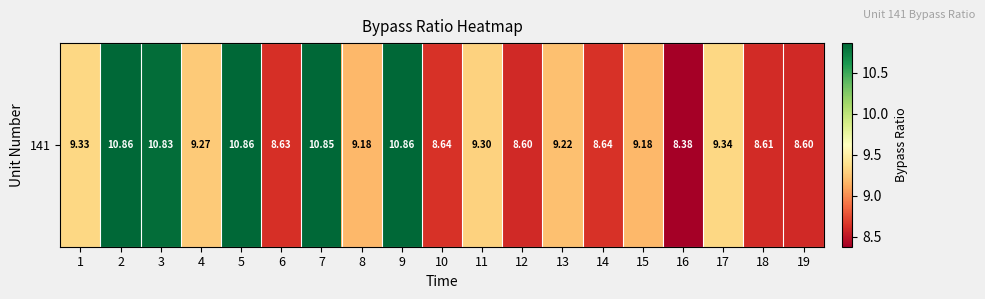

Which label corresponds to the largest value in the chart?

2